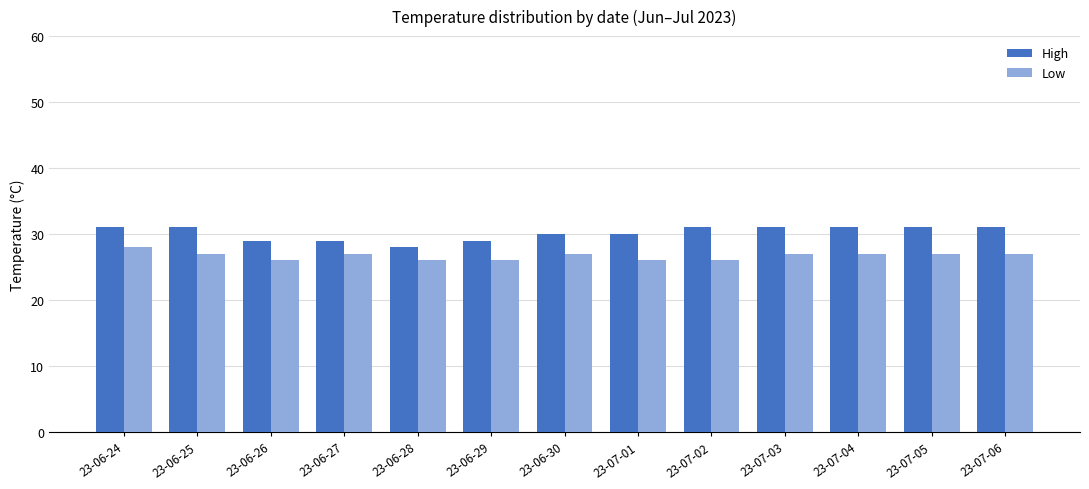

At how many categories does at least one series exceed 26?

13